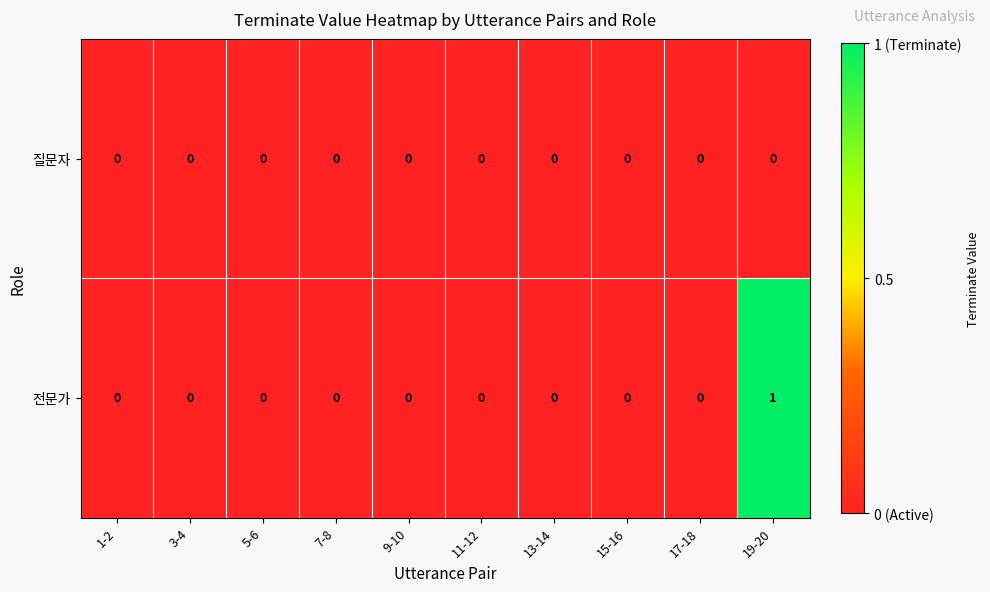

At which category is the sum across all series the highest?

19-20